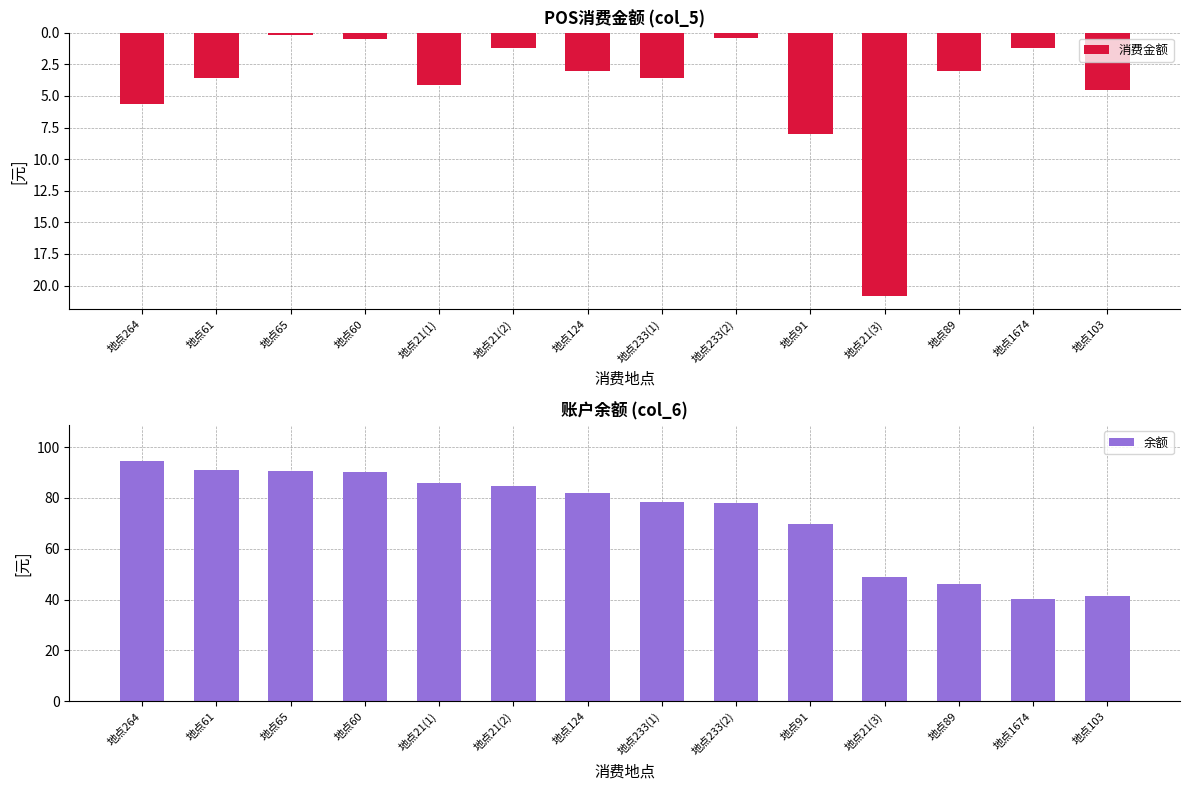

What is the average value of the 余额 series?

72.9